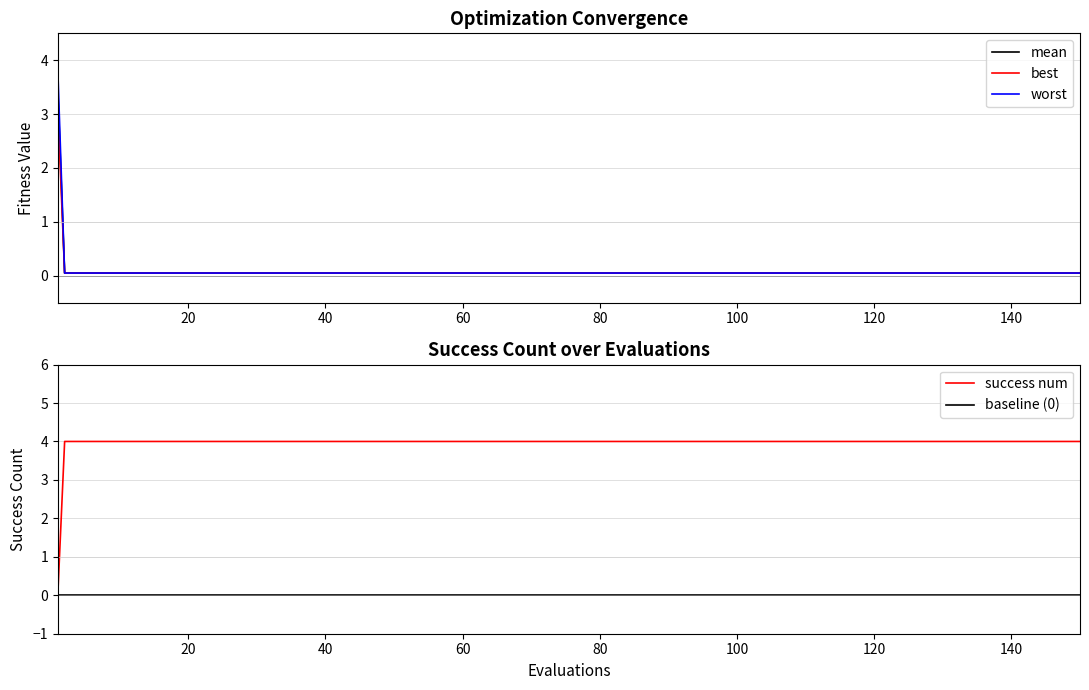

What is the maximum value for best?

3.1